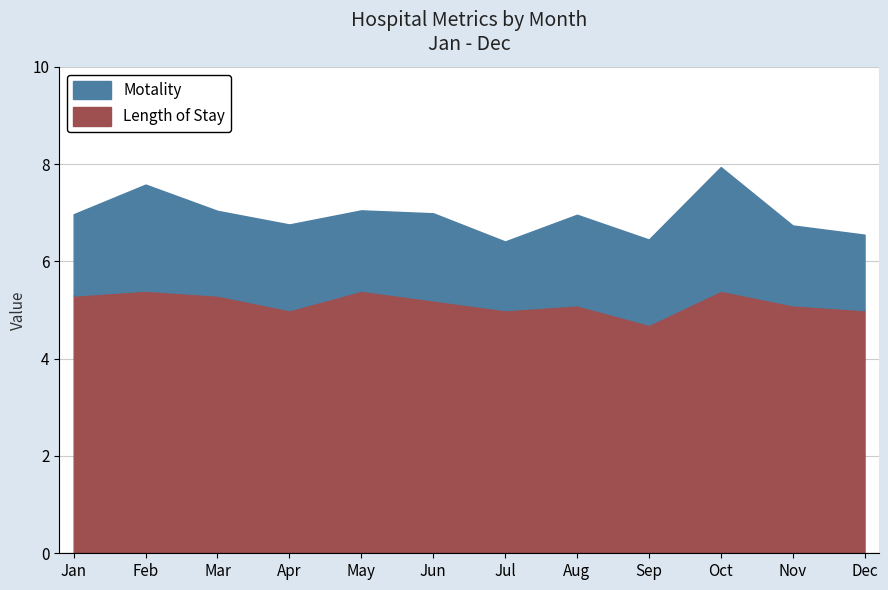

Between Feb and Nov, which series saw the biggest shift?

Motality